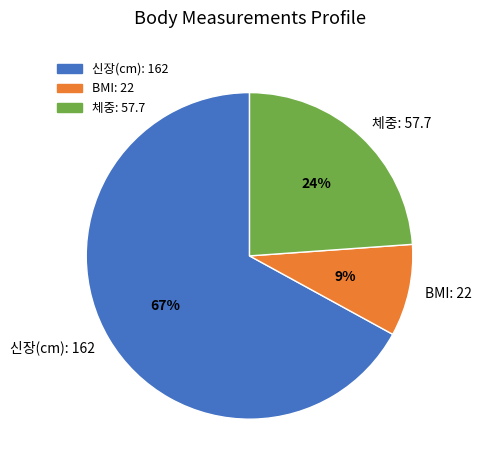

Is it true that 신장(cm): 162 is 67% of the pie?

True